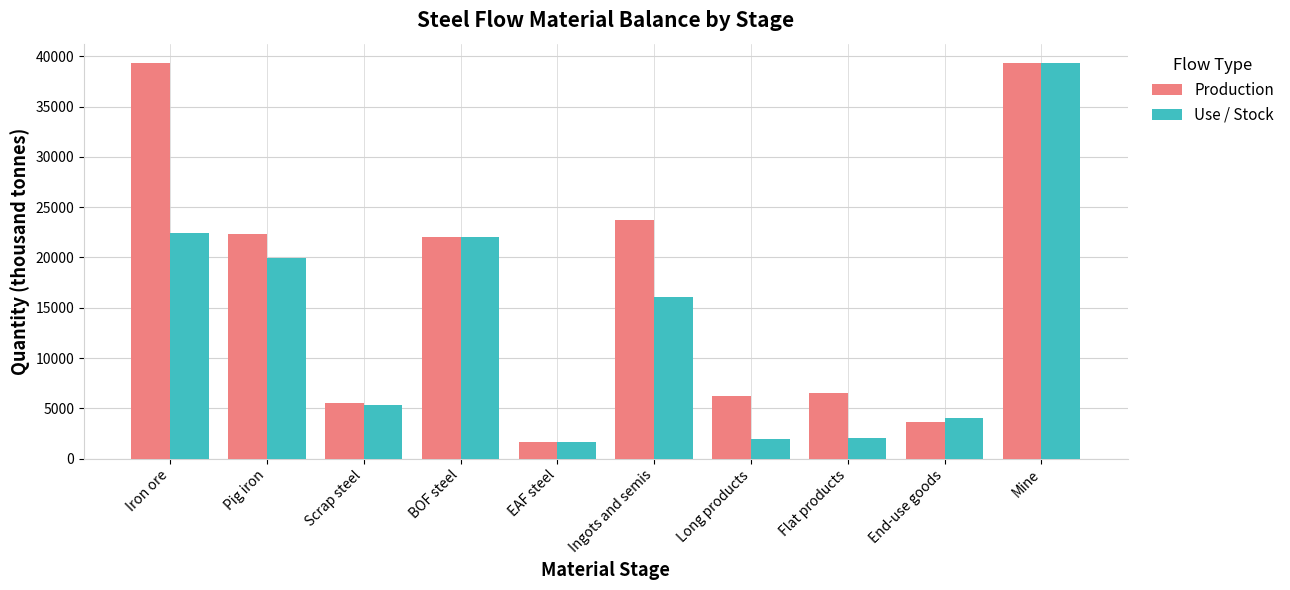

What position from the left is Mine?

10